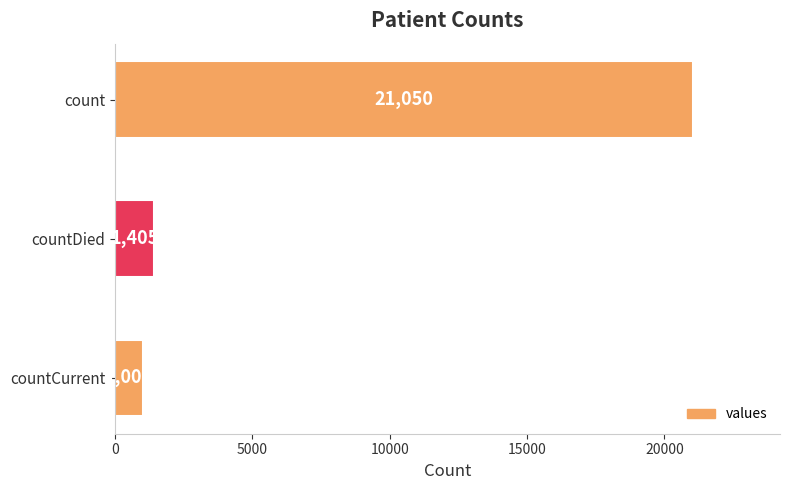

Reading bottom to top, extract all data points from this chart.

countCurrent=1006	countDied=1405	count=21050